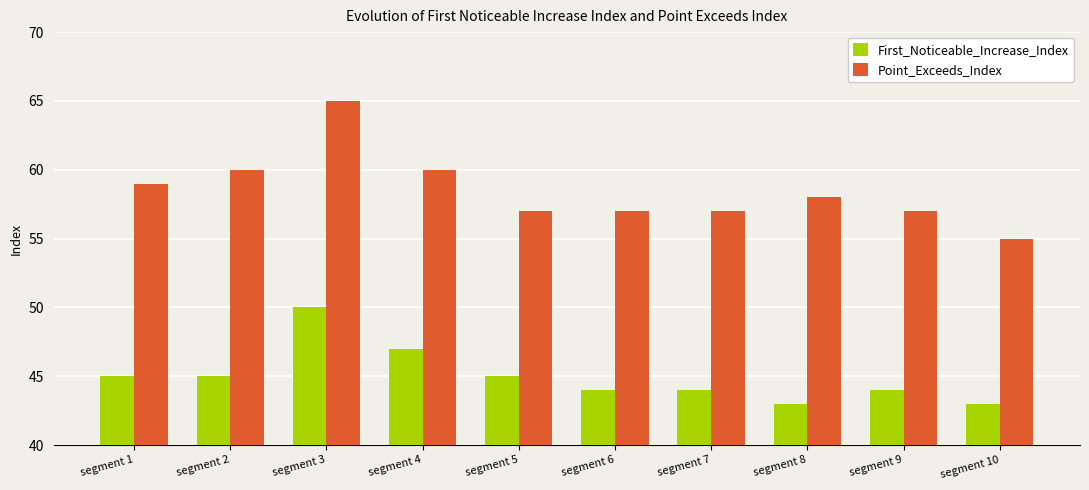

What are all the series names shown in the legend?

First_Noticeable_Increase_Index, Point_Exceeds_Index